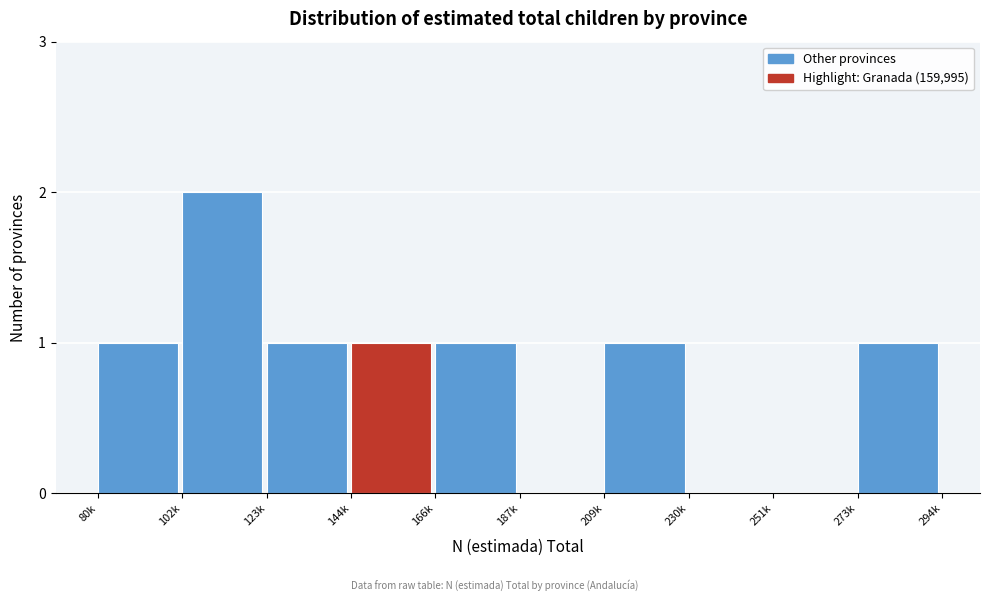

Reading right to left, list all the values displayed in this chart.

273k=1	251k=0	230k=0	209k=1	187k=0	166k=1	144k=1	123k=1	102k=2	80k=1